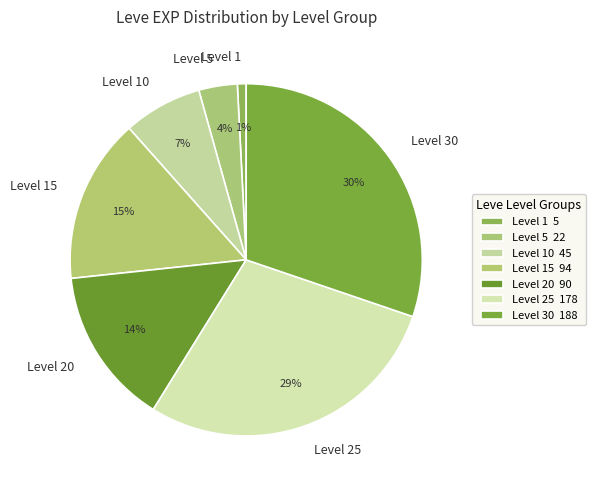

Is there any slice that represents more than half of the pie?

No